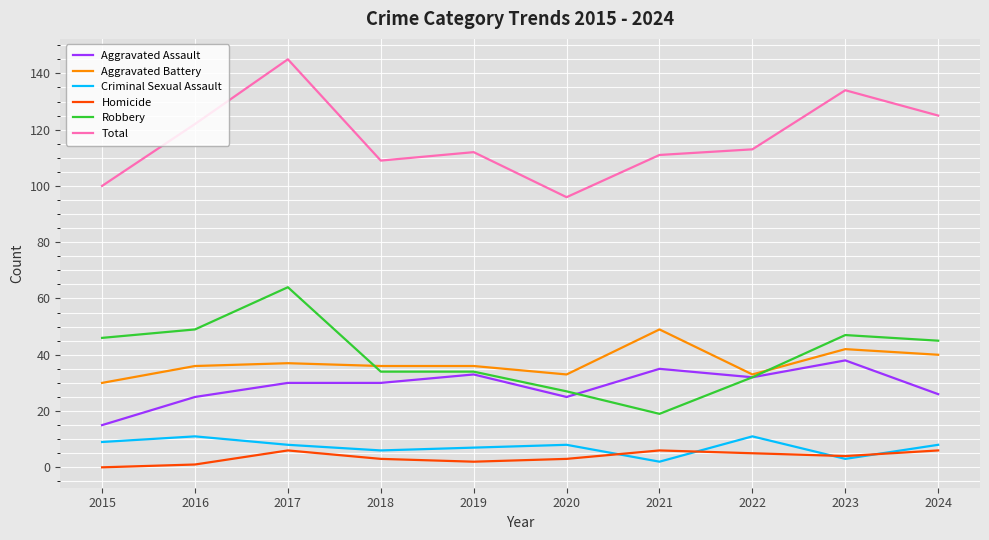

What is the total value across all series at 2017?

290